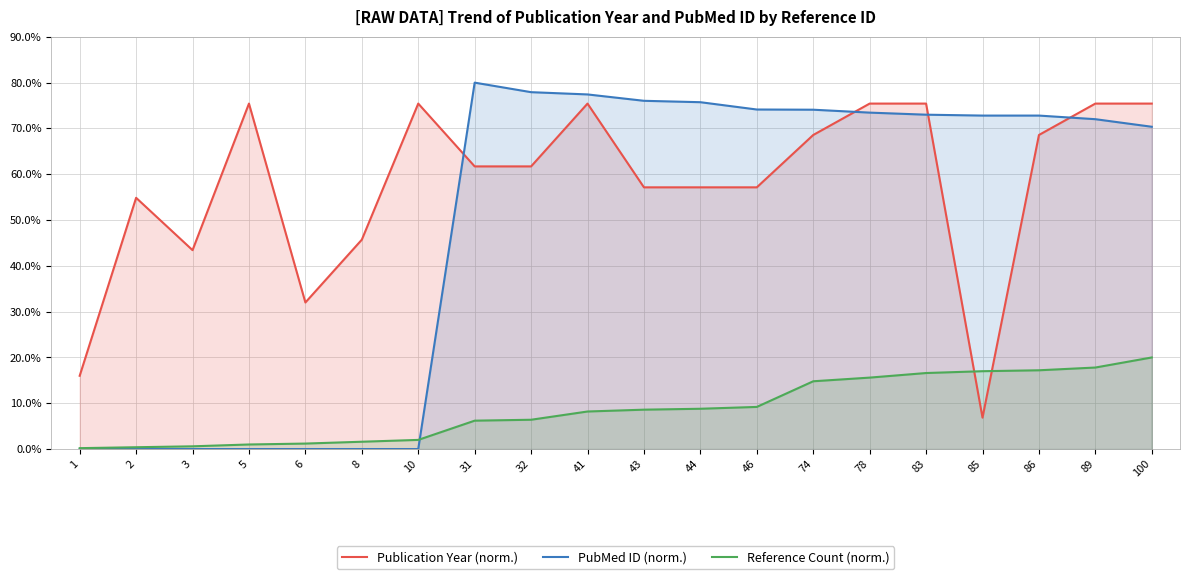

Rank the categories by Reference Count (norm.) value from highest to lowest.

100, 89, 86, 85, 83, 78, 74, 46, 44, 43, 41, 32, 31, 10, 8, 6, 5, 3, 2, 1